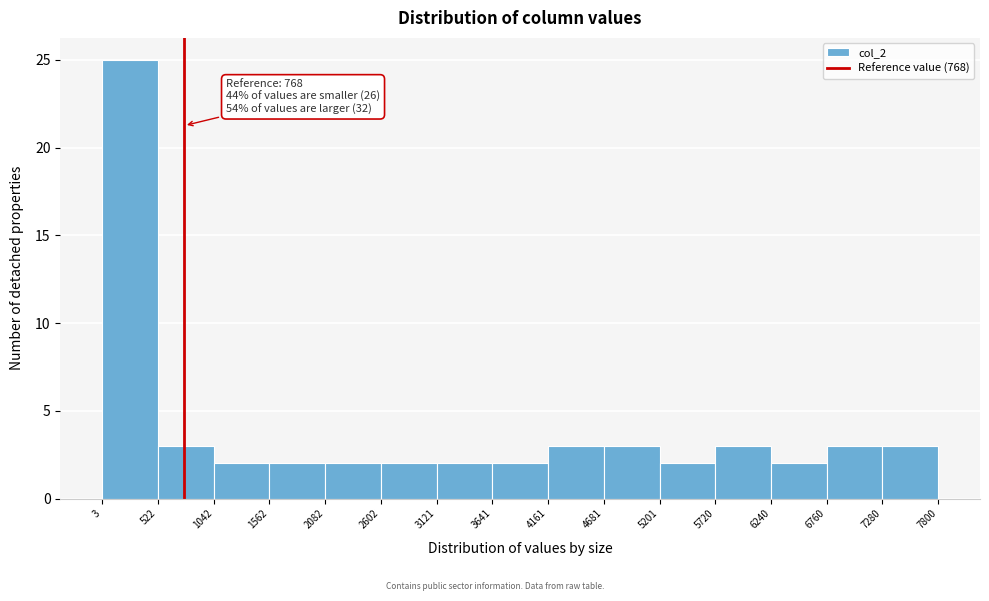

Over which range of the x-axis is the bar tallest?

3 to 522